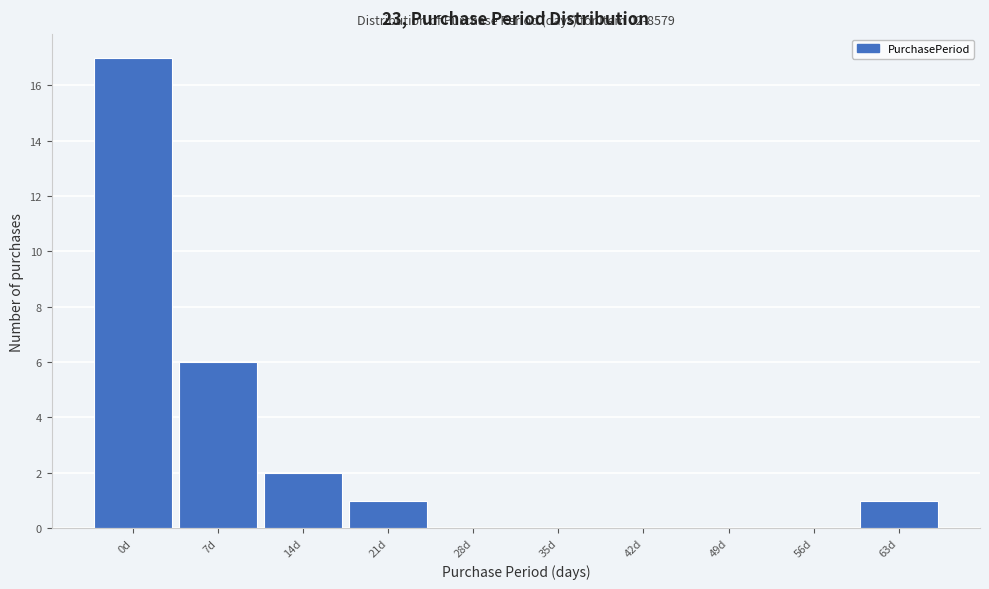

Reading left to right, extract all data points from this chart.

0d=17	7d=6	14d=2	21d=1	28d=0	35d=0	42d=0	49d=0	56d=0	63d=1